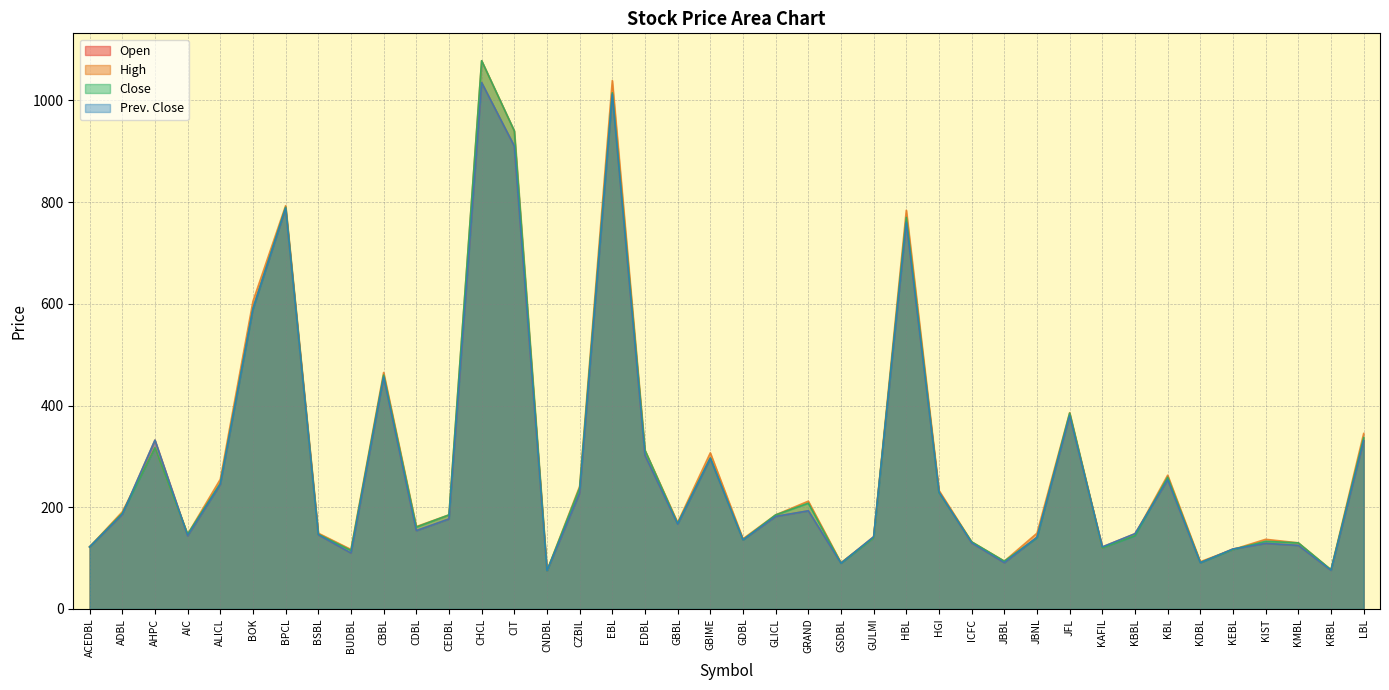

What is the value of the Open point at the 24th from the left?

90